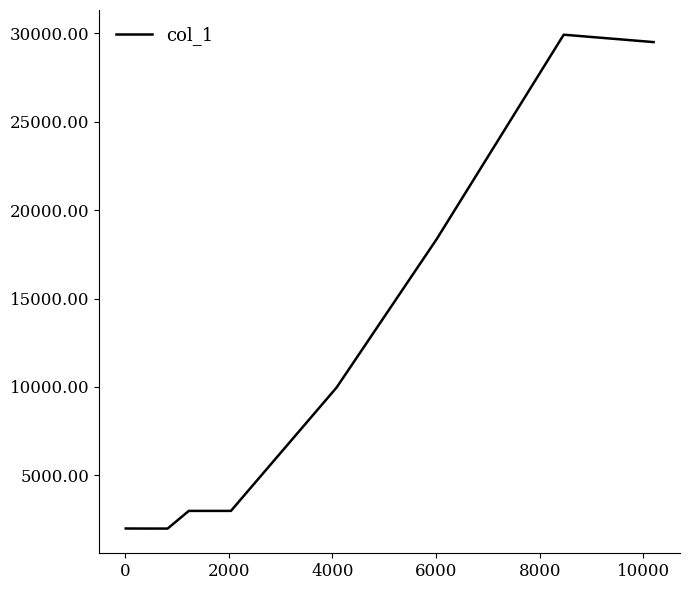

What is the minimum value shown in the chart?

1992